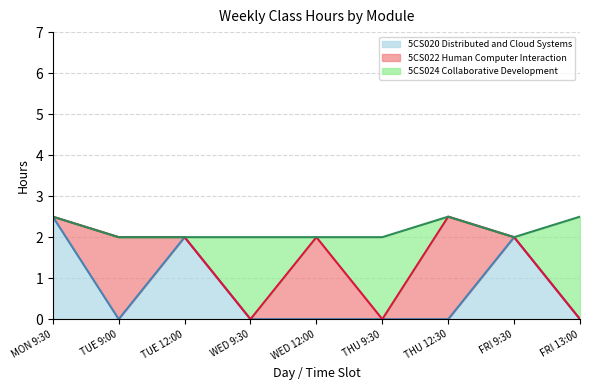

What position from the right is THU 12:30?

3